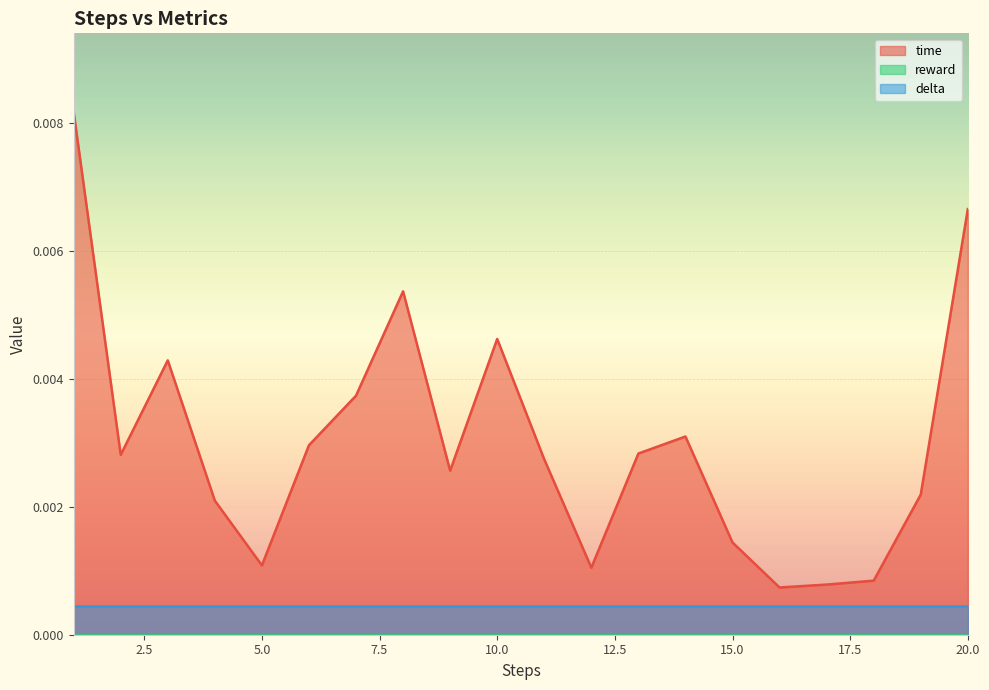

At which category does the chart reach its minimum across all series?

1